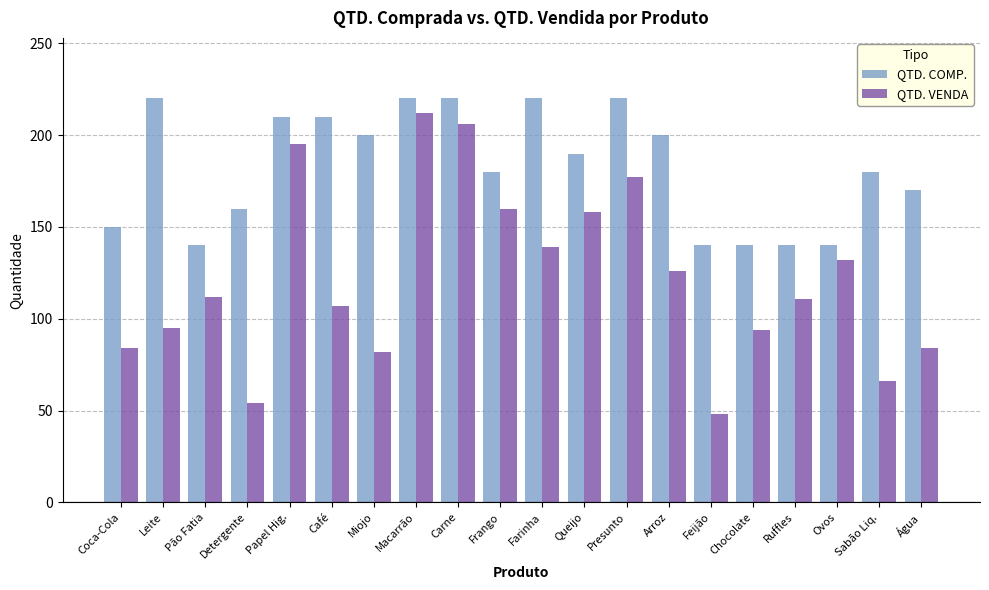

What is the sum of all QTD. VENDA values?

2442